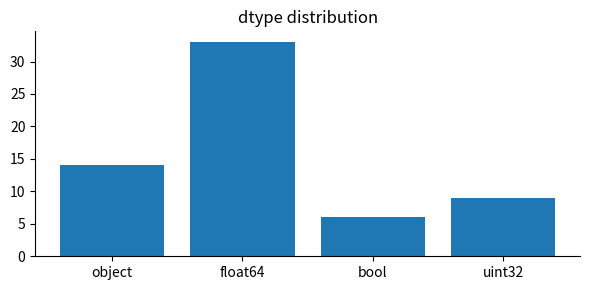

True or false: the data shows 15 at uint32.

False